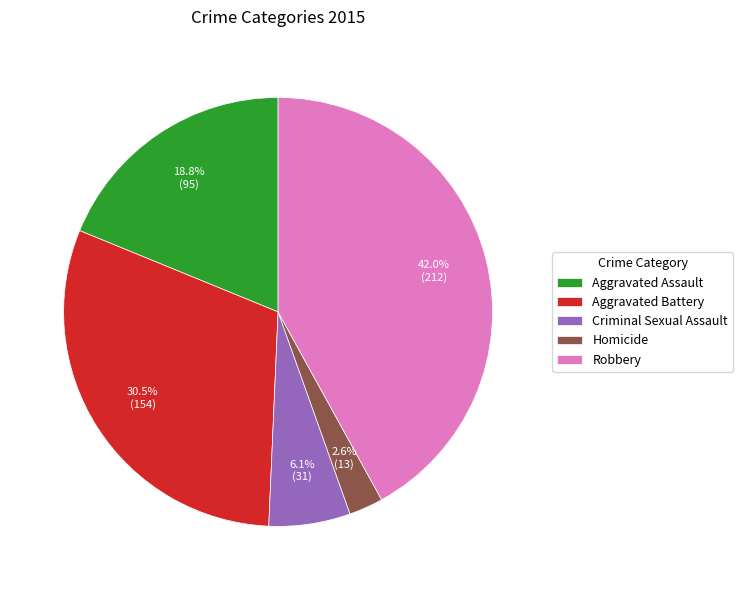

To the nearest percent, what is the difference between the Aggravated Assault and Aggravated Battery slice percentages?

12%